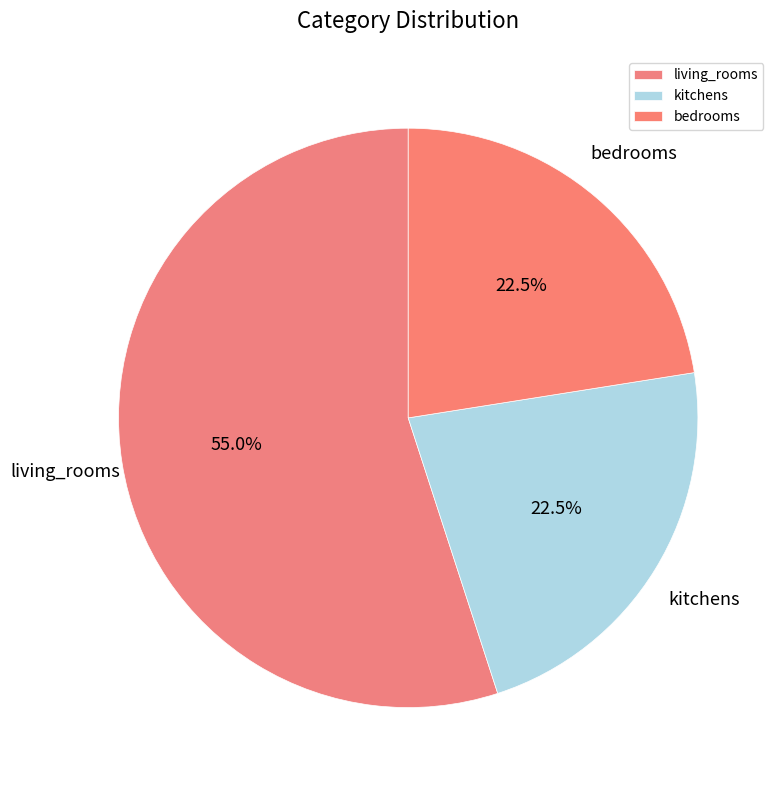

What is the largest slice in the pie chart?

living_rooms